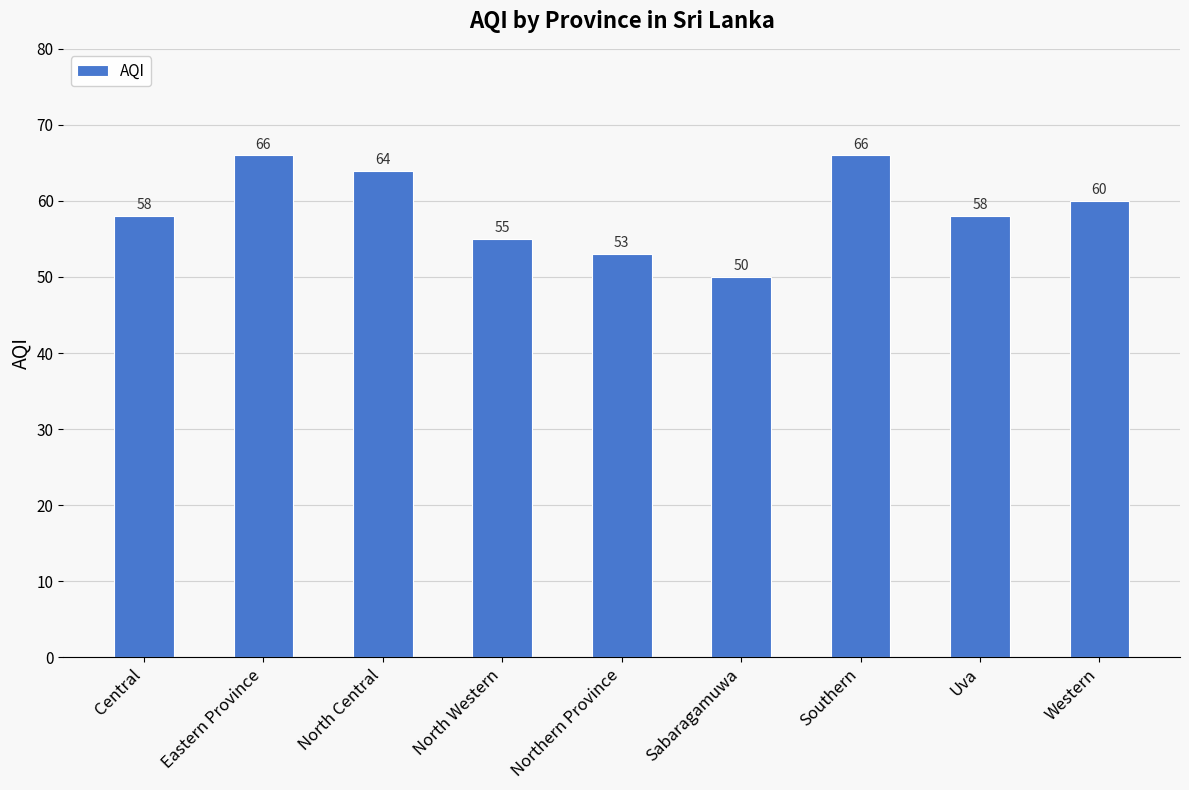

What is the maximum value shown in the chart?

66